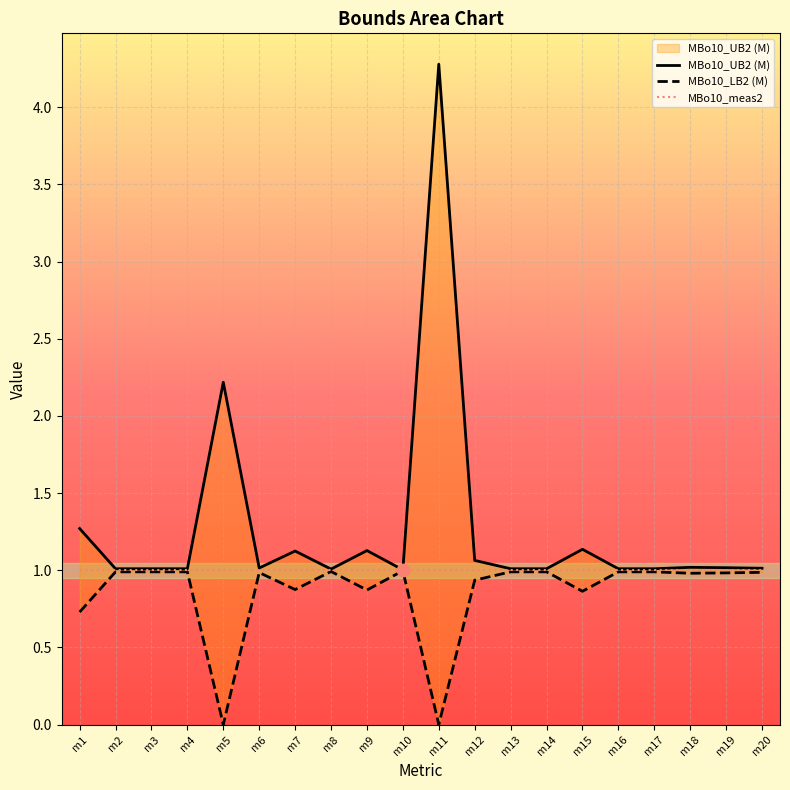

Is the value of MBo10_UB2 (M) at m5 greater than the value of MBo10_LB2 (M) at m12?

Yes